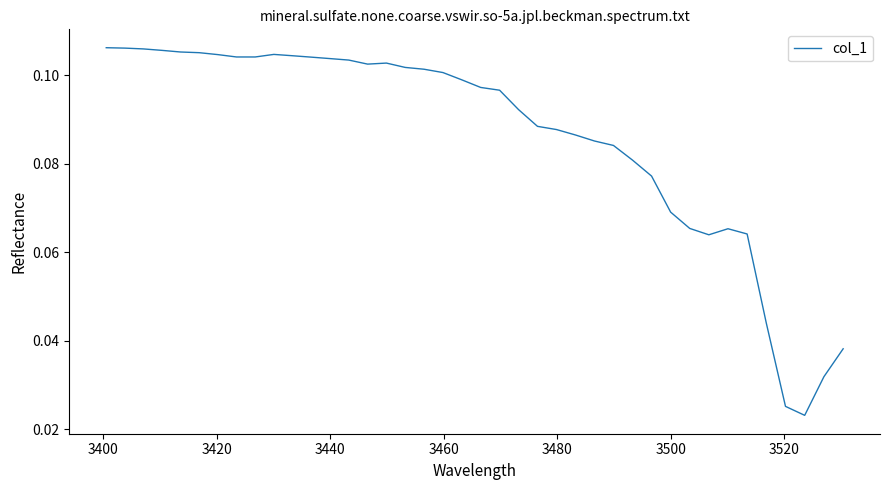

Is this an area chart (filled region under the line)?

No